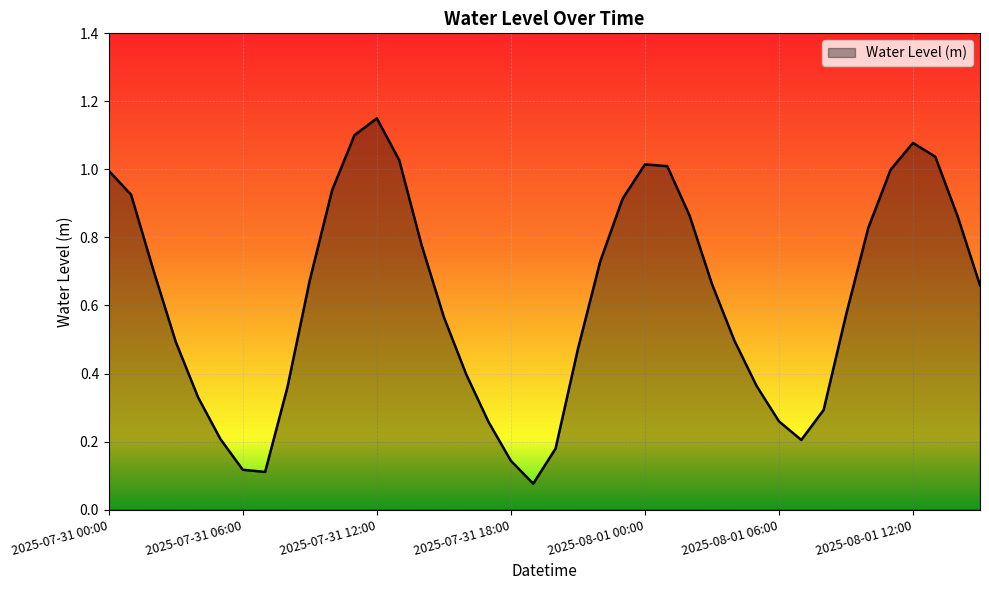

List the labels in order of value, largest first.

2025-07-31 12:00, 2025-07-31 11:00, 2025-08-01 12:00, 2025-08-01 13:00, 2025-07-31 13:00, 2025-08-01 00:00, 2025-08-01 01:00, 2025-08-01 11:00, 2025-07-31 00:00, 2025-07-31 10:00, 2025-07-31 01:00, 2025-07-31 23:00, 2025-08-01 02:00, 2025-08-01 14:00, 2025-08-01 10:00, 2025-07-31 14:00, 2025-07-31 22:00, 2025-07-31 02:00, 2025-07-31 09:00, 2025-08-01 03:00, 2025-08-01 15:00, 2025-08-01 09:00, 2025-07-31 15:00, 2025-08-01 04:00, 2025-07-31 03:00, 2025-07-31 21:00, 2025-07-31 16:00, 2025-08-01 05:00, 2025-07-31 08:00, 2025-07-31 04:00, 2025-08-01 08:00, 2025-08-01 06:00, 2025-07-31 17:00, 2025-07-31 05:00, 2025-08-01 07:00, 2025-07-31 20:00, 2025-07-31 18:00, 2025-07-31 06:00, 2025-07-31 07:00, 2025-07-31 19:00